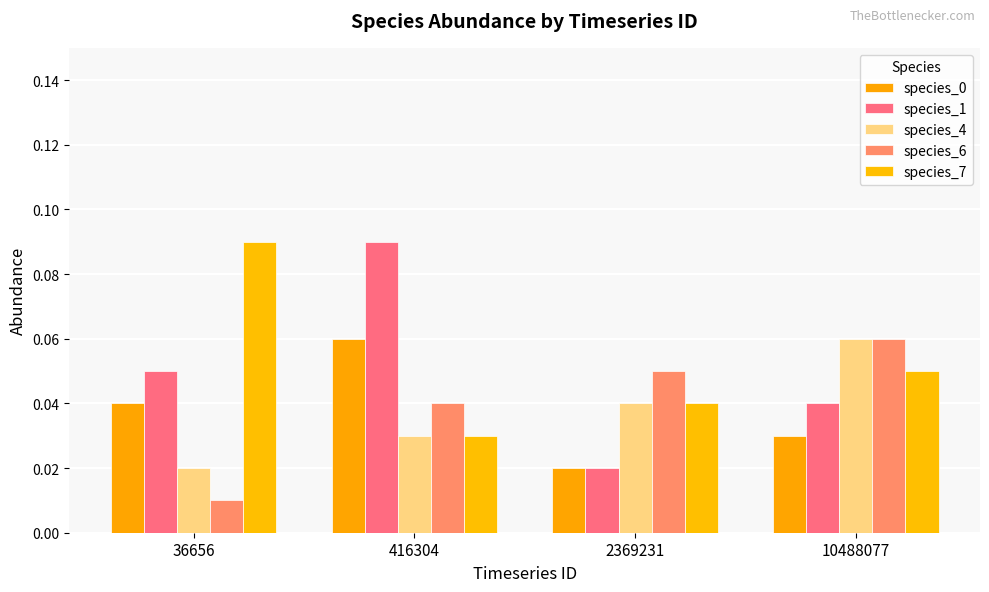

What is the value of the species_7 bar at the 4th from the left?

0.1